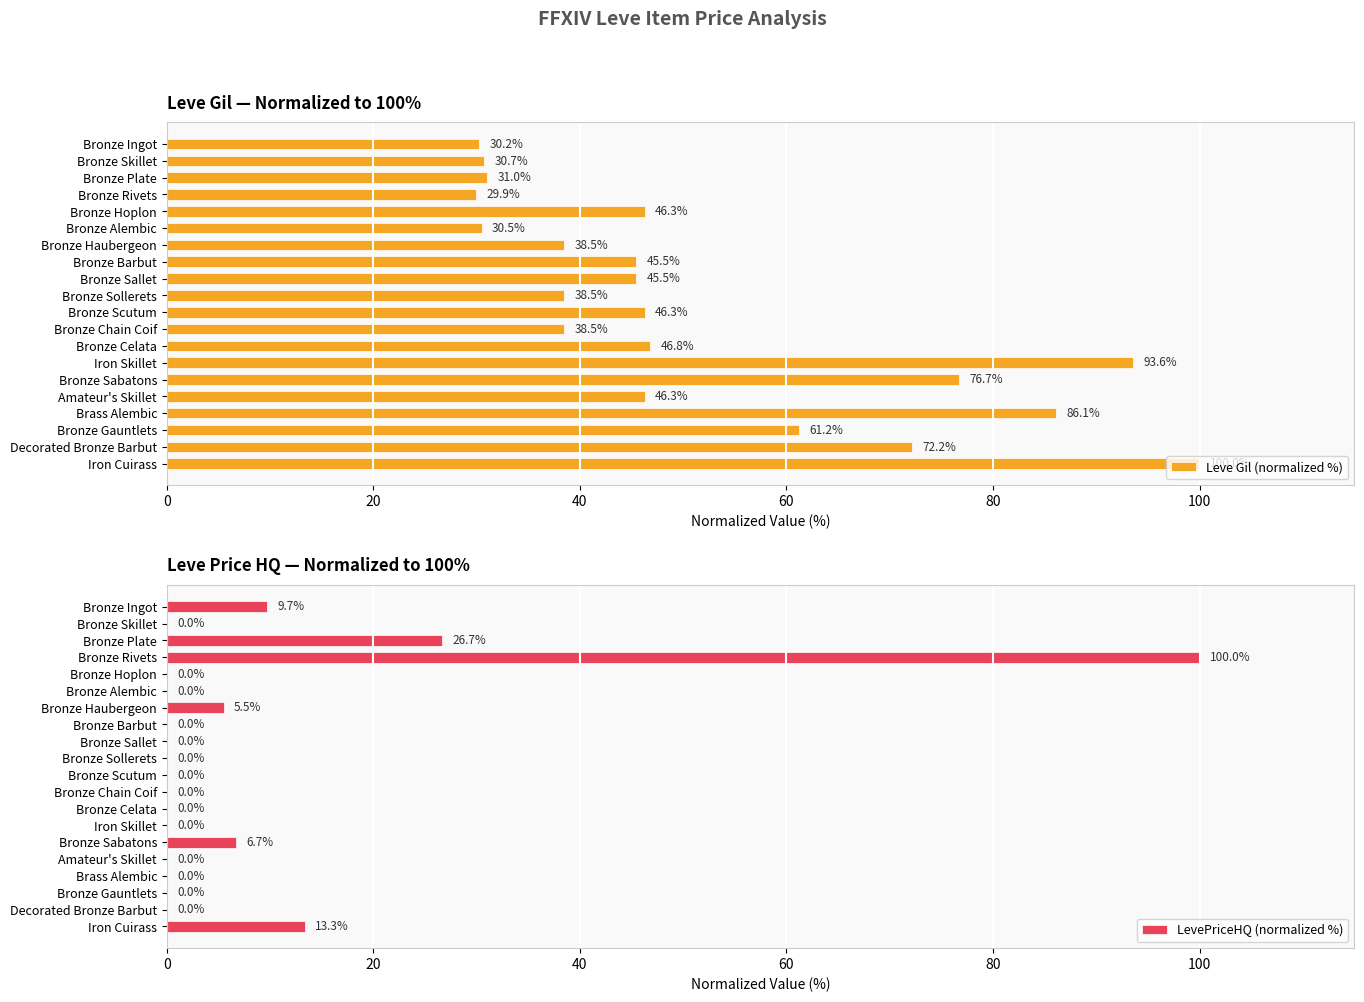

Which series has the widest spread of values?

LevePriceHQ (normalized %)